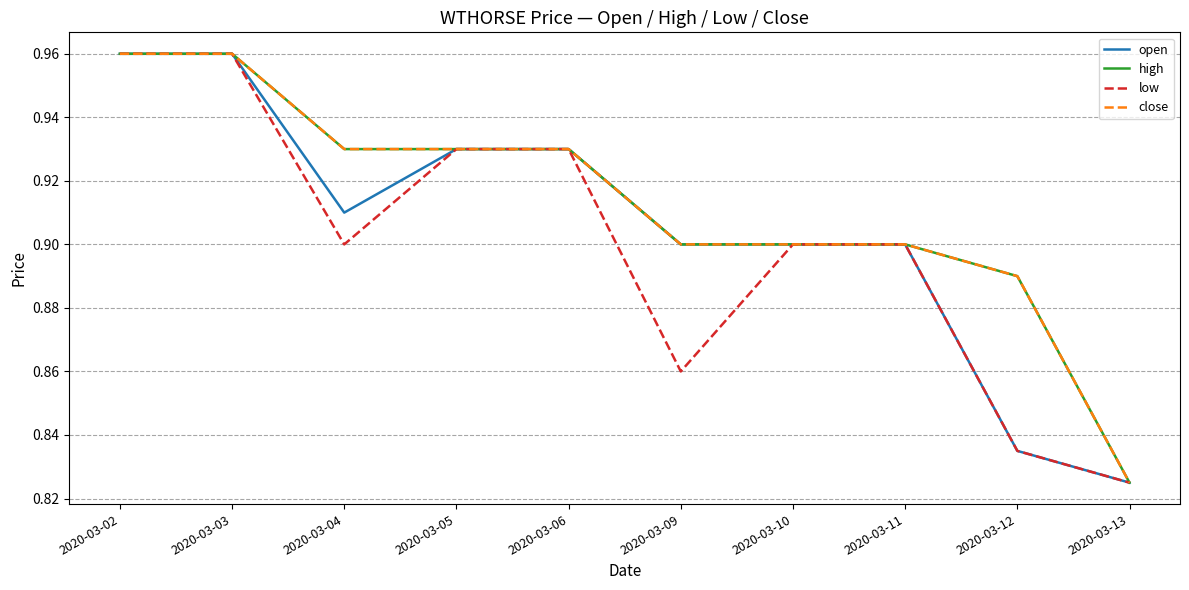

True or false: close and high cross at least once.

False